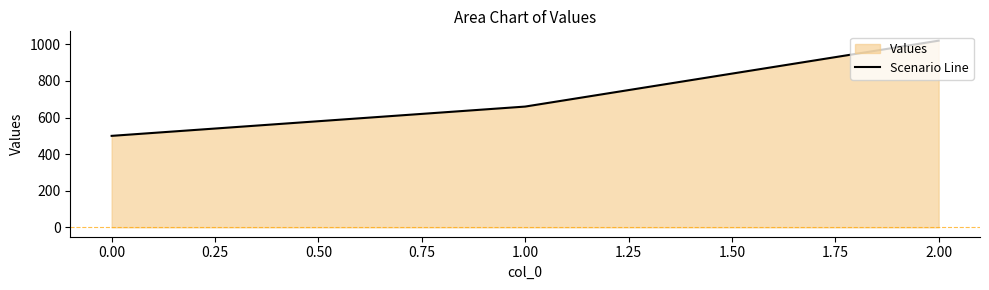

The value at 2.00 is 1020. True or false?

True